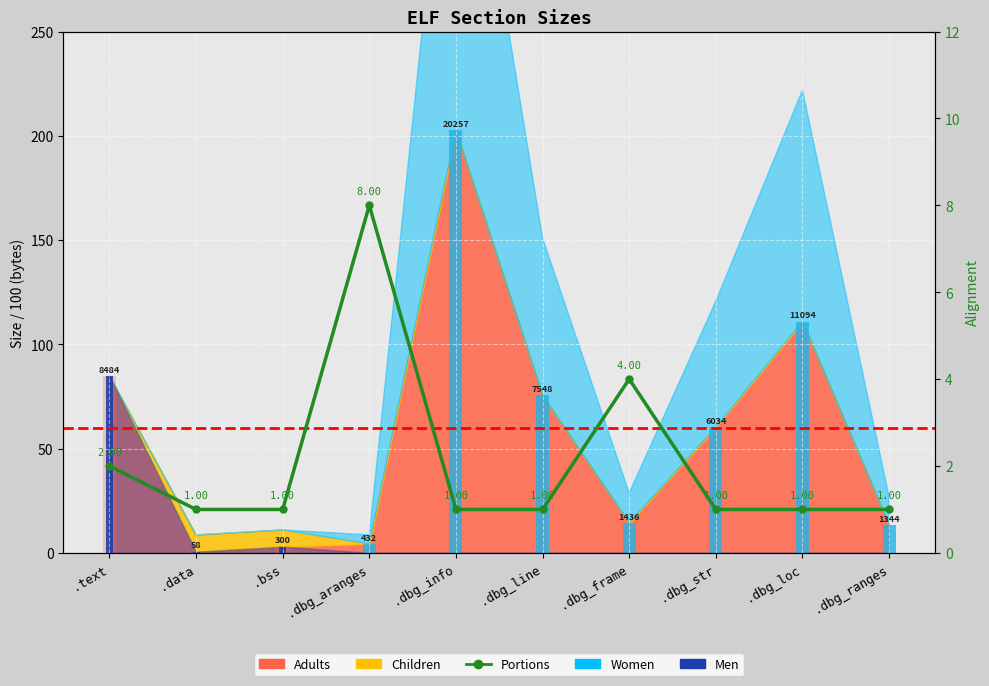

At which label is the value closest to 4?

.dbg_frame